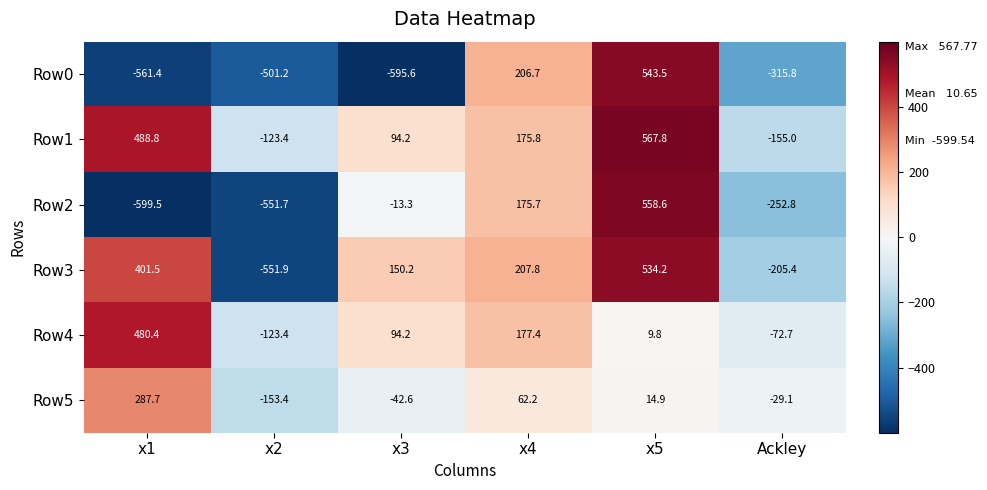

At which label is Row0 closest to -26?

x4